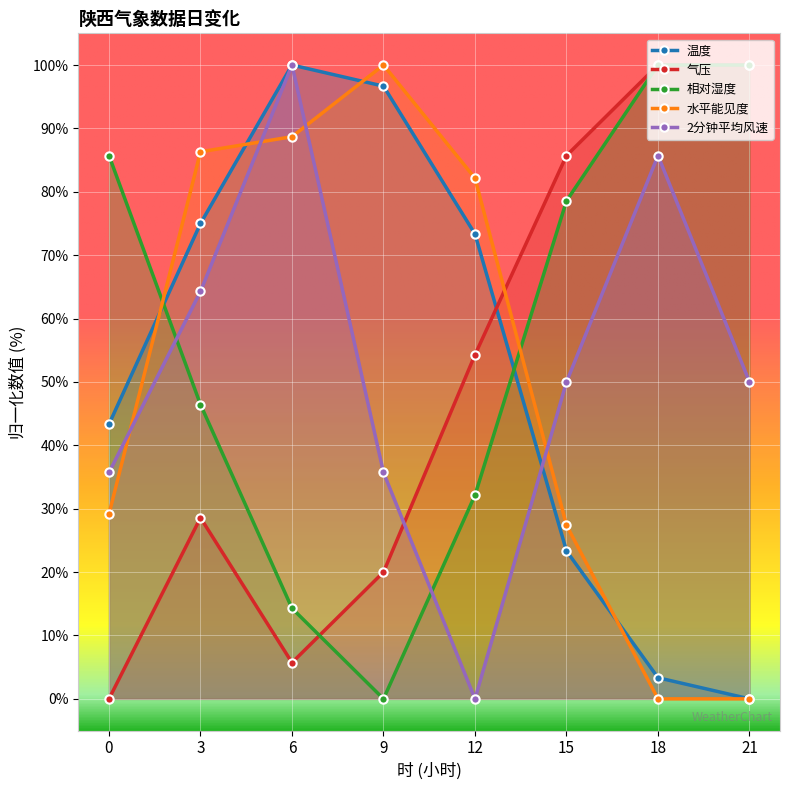

Reading left to right, list all the values displayed in this chart.

温度: 43.3	75.0	100.0	96.7	73.3	23.3	3.3	0.0
气压: 0.0	28.6	5.7	20.0	54.3	85.7	100.0	100.0
相对湿度: 85.7	46.4	14.3	0.0	32.1	78.6	100.0	100.0
水平能见度: 29.2	86.3	88.7	100.0	82.1	27.4	0.0	0.0
2分钟平均风速: 35.7	64.3	100.0	35.7	0.0	50.0	85.7	50.0